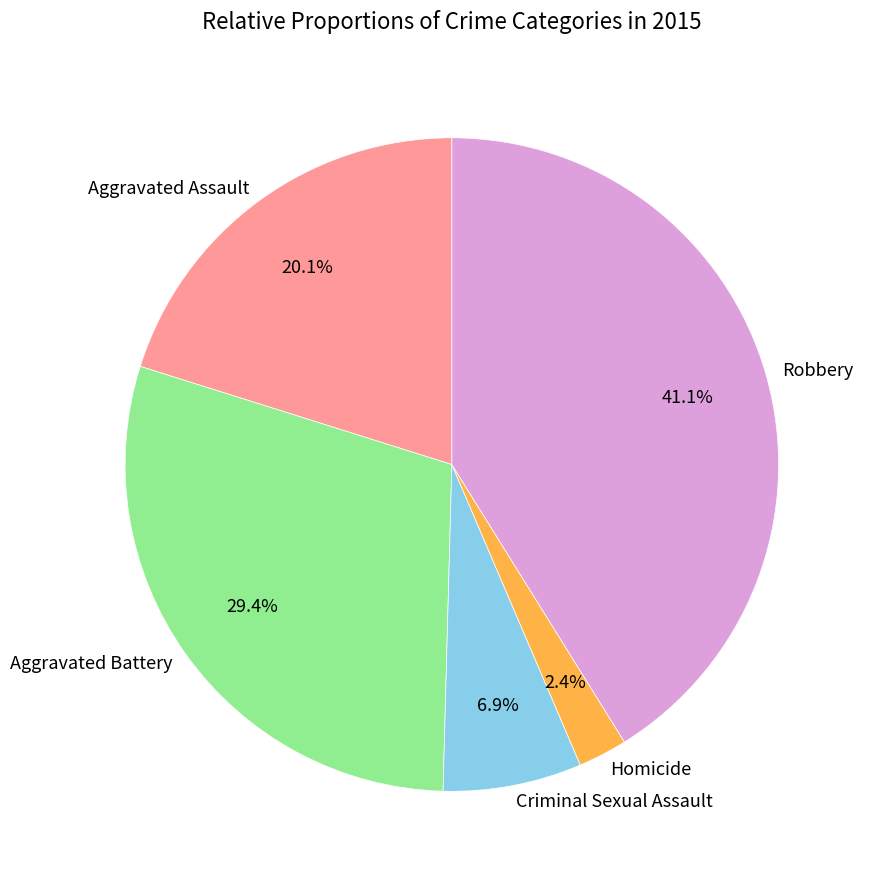

To the nearest percent, what portion does Aggravated Battery represent?

29%